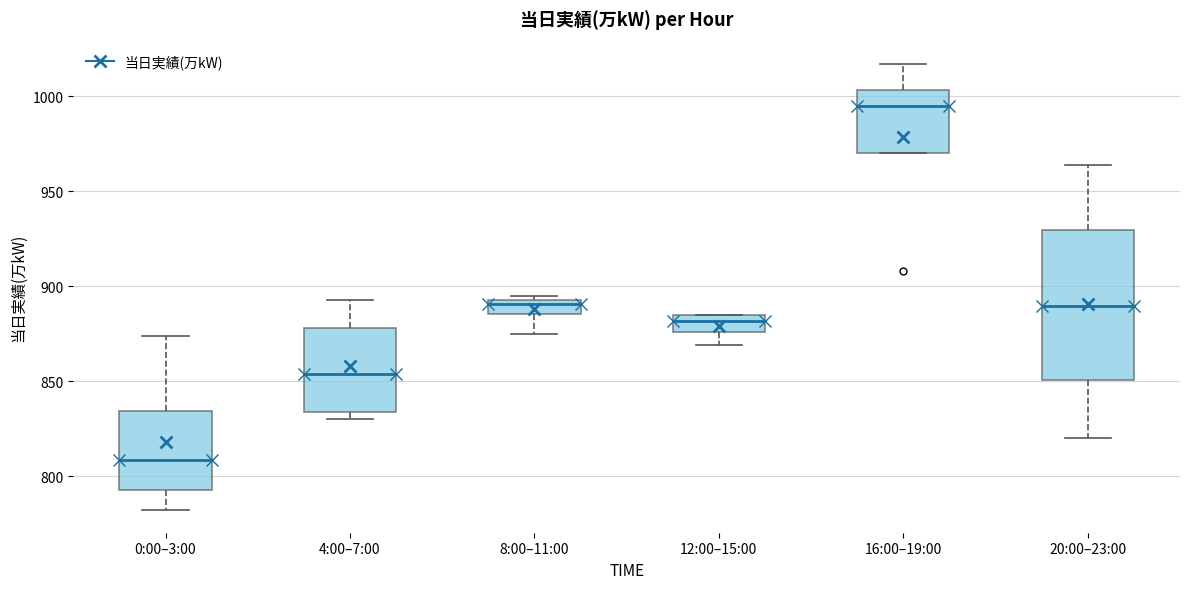

Where does the median line of the box for 20:00–23:00 sit on the y-axis? The values are not printed on the chart, so give them approximately, as read against the axis.

890